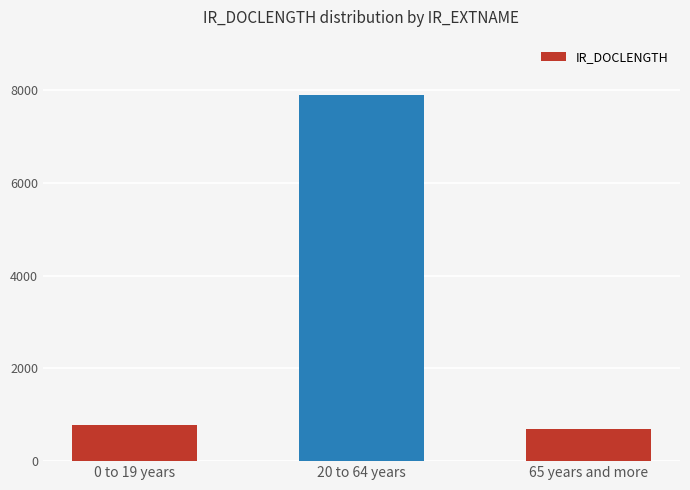

Reading left to right, extract all data points from this chart.

0 to 19 years=781	20 to 64 years=7908	65 years and more=699